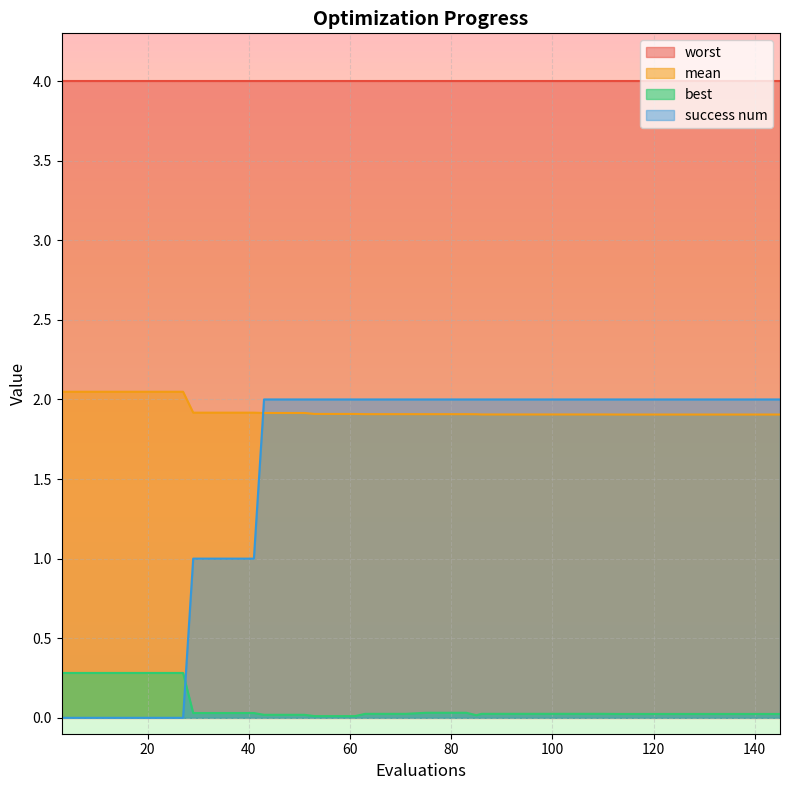

What is the greatest value displayed?

4.0